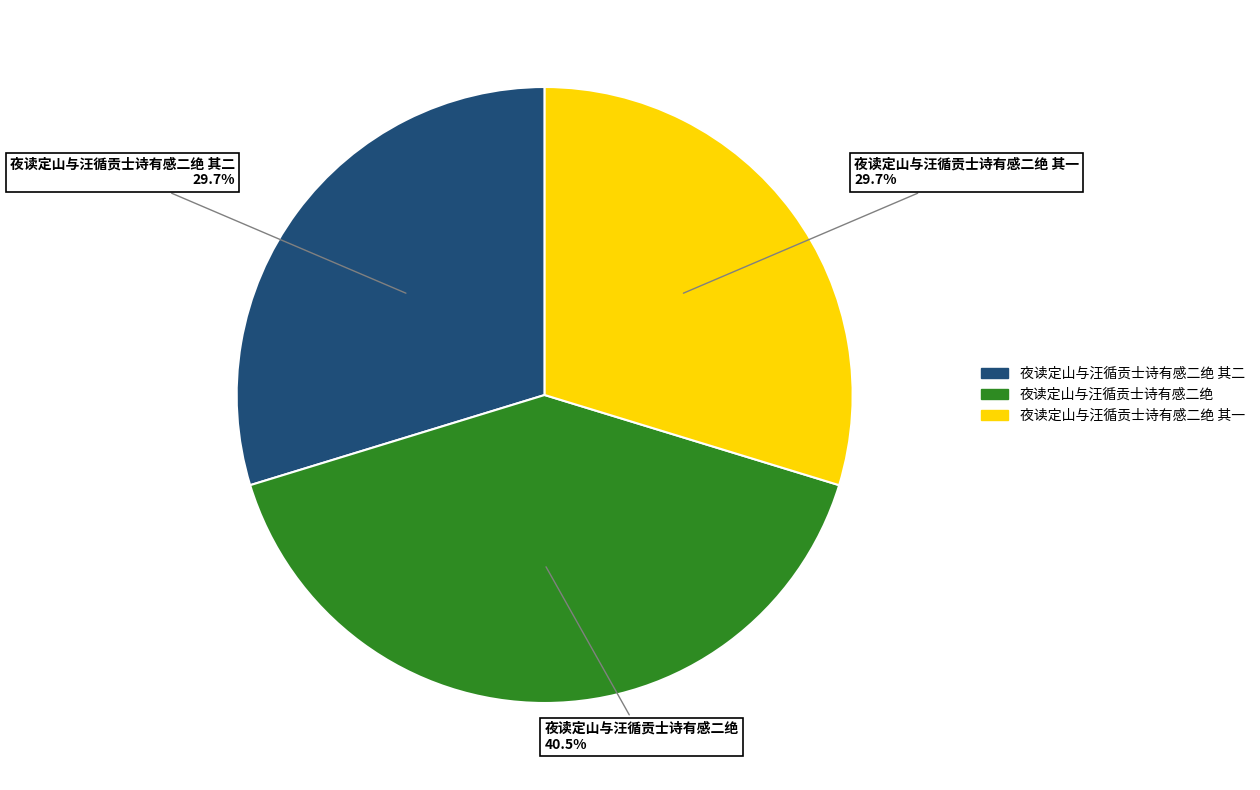

Is there a majority slice in this chart?

No